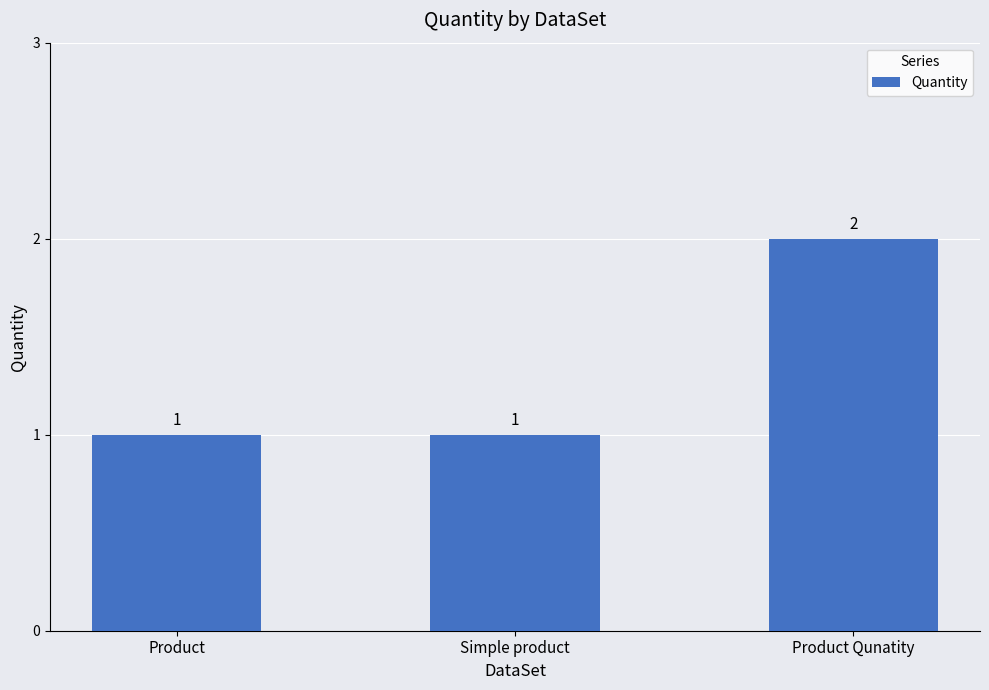

What is the difference between the values at Product Qunatity and Product?

1